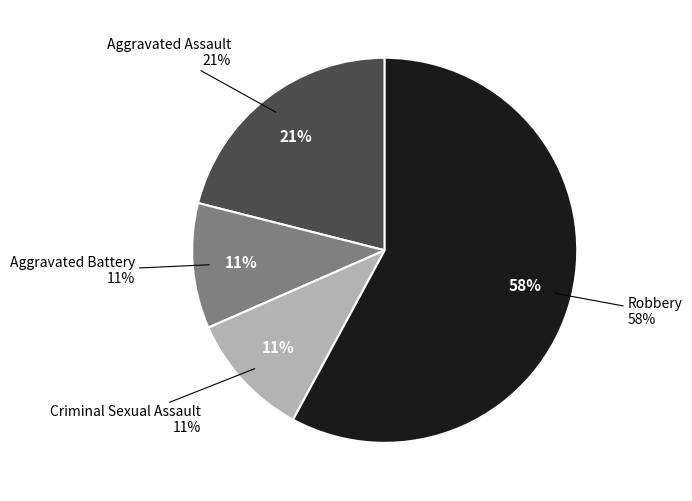

To the nearest percent, what is the difference between the largest and smallest slice percentages?

47%